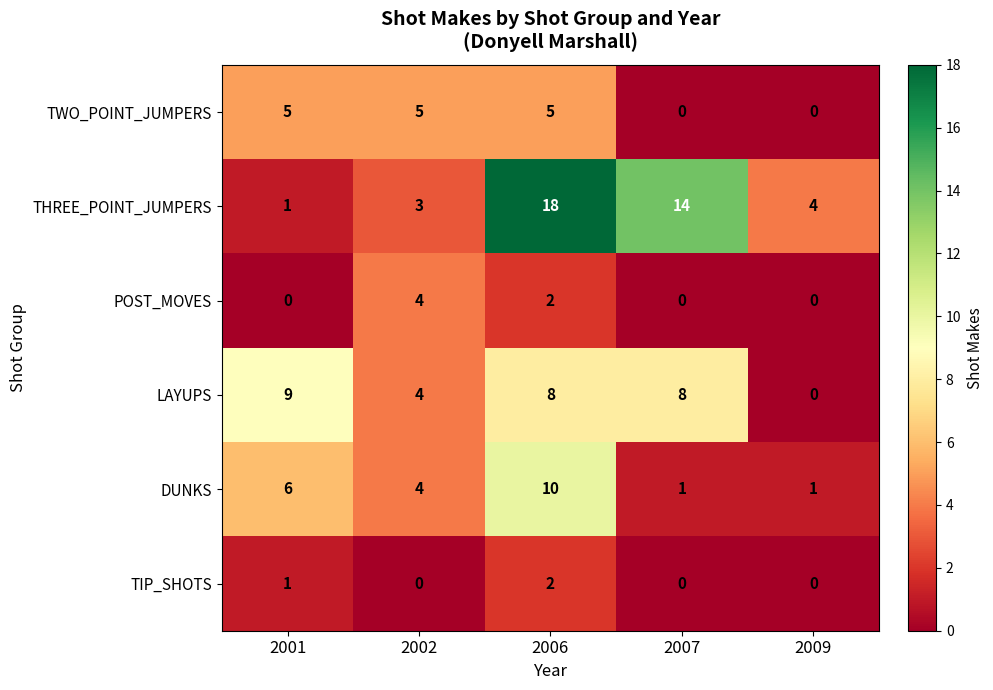

What is the total value across all series at 2002?

20